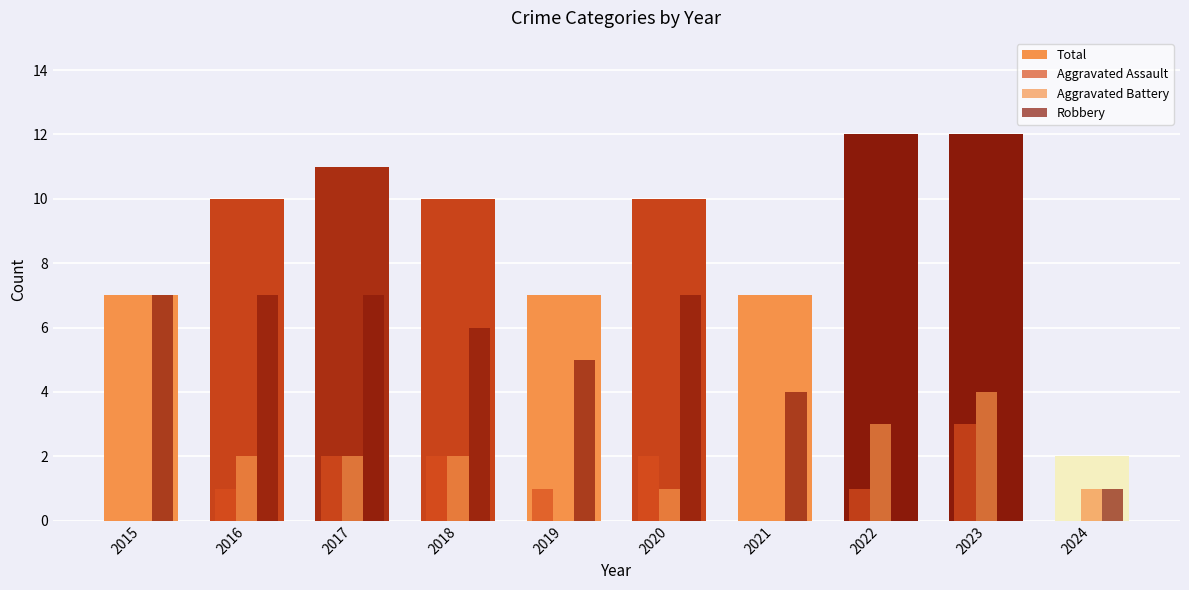

Count the number of data series in this chart.

4